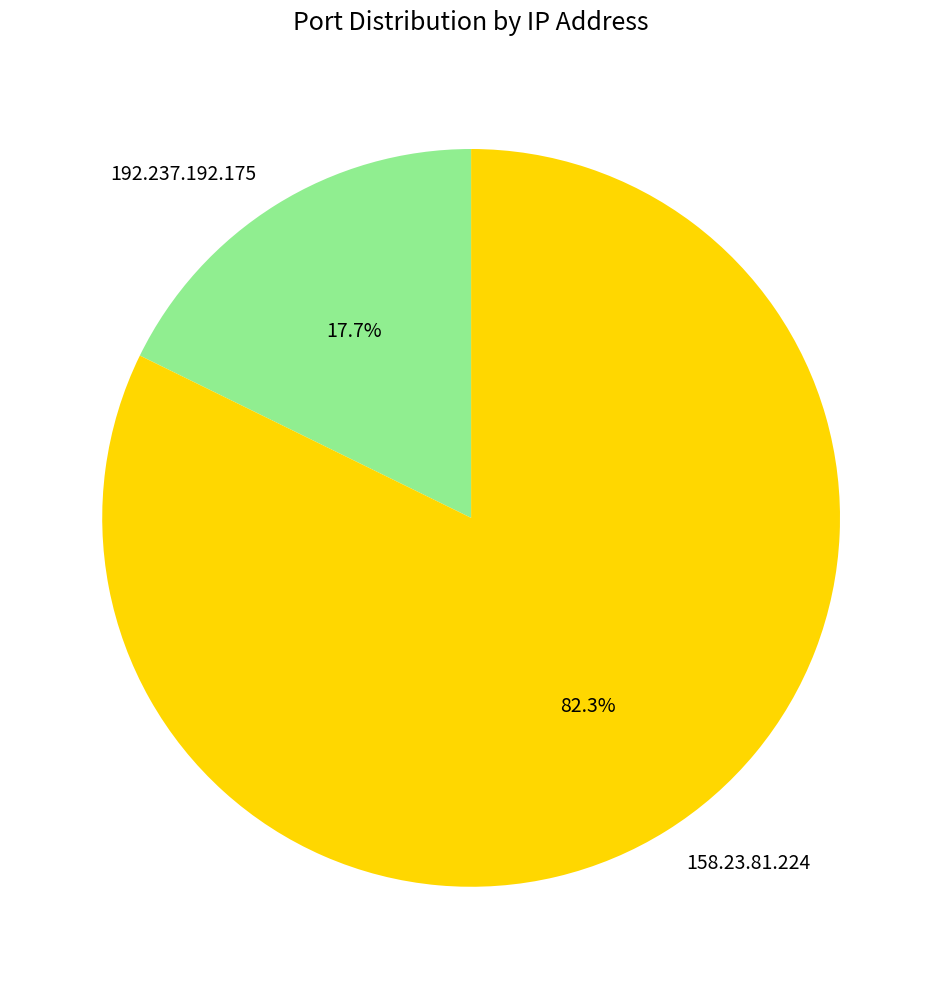

What percentage is NOT represented by 192.237.192.175?

82.3%